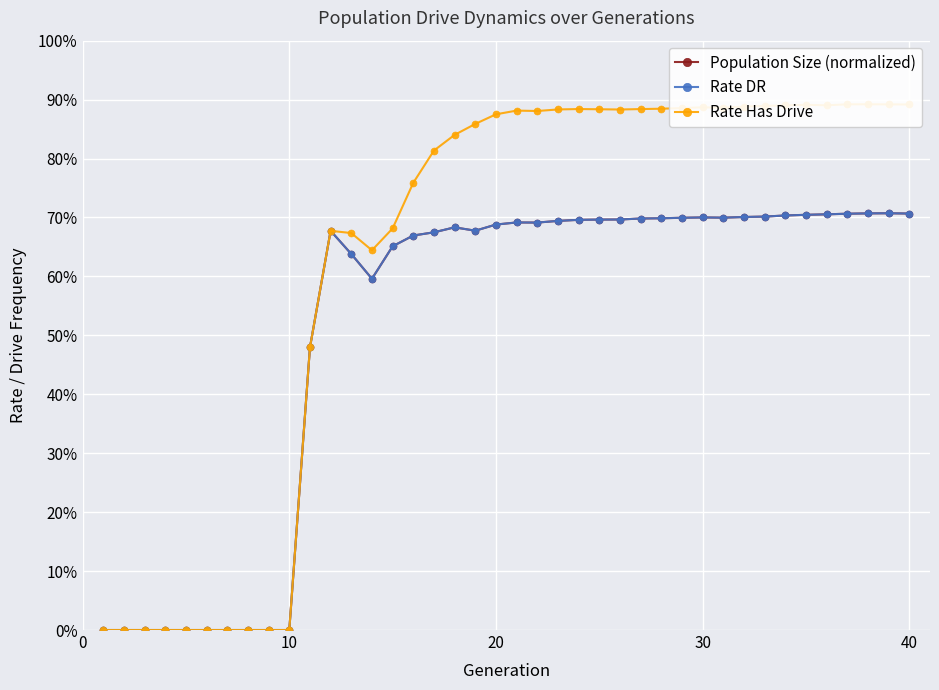

How many lines are shown in the chart?

3